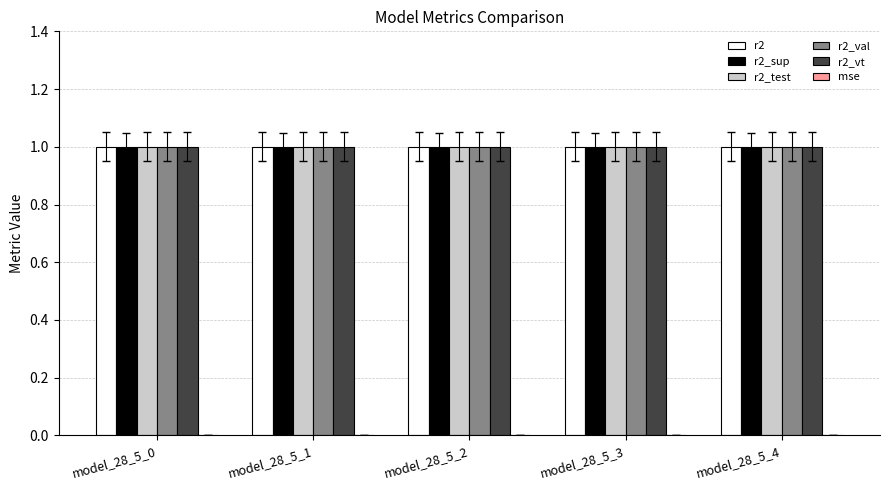

The r2_vt series shows 0.4 at model_28_5_2. True or false?

False